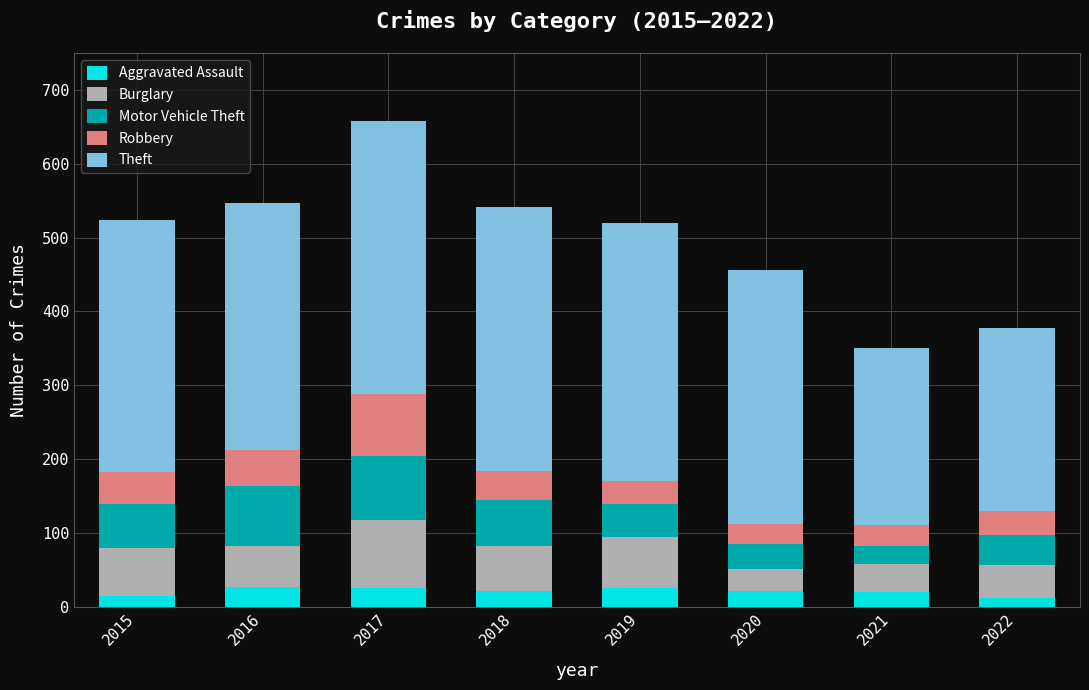

What is the highest value of the Aggravated Assault series?

27